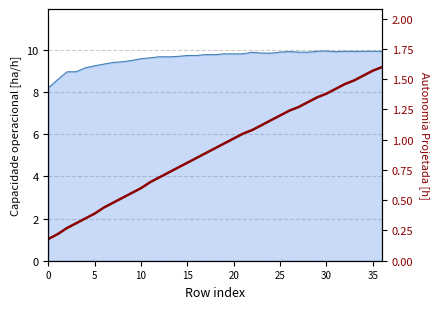

What is the label of the 20th point from the right?

17